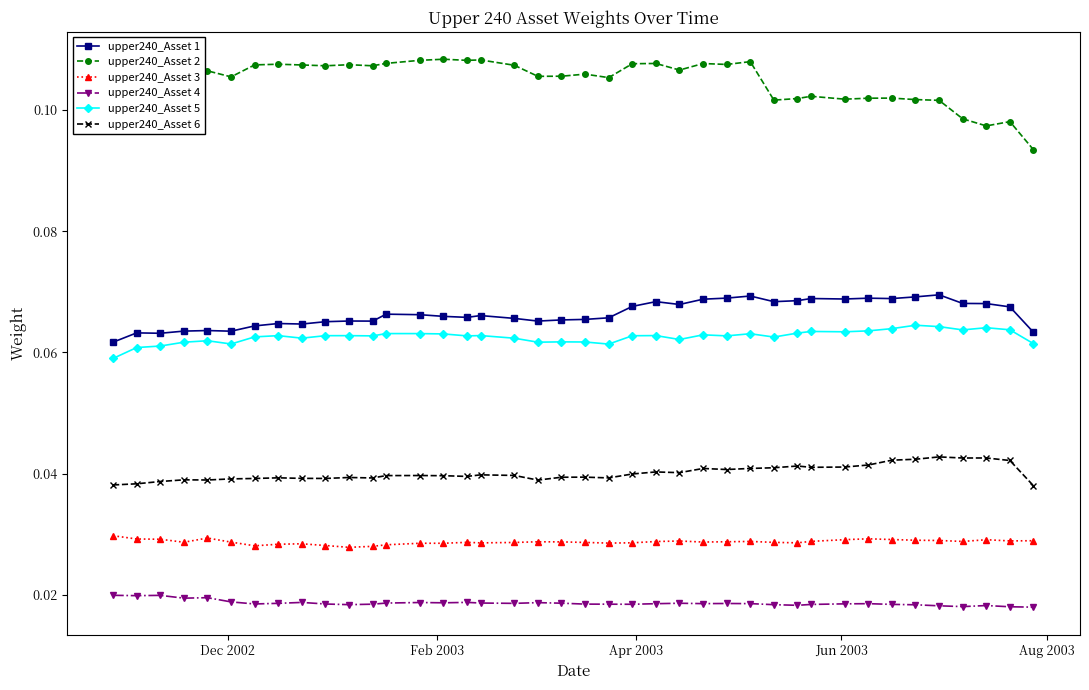

True or false: upper240_Asset 6 and upper240_Asset 1 intersect in this chart.

False